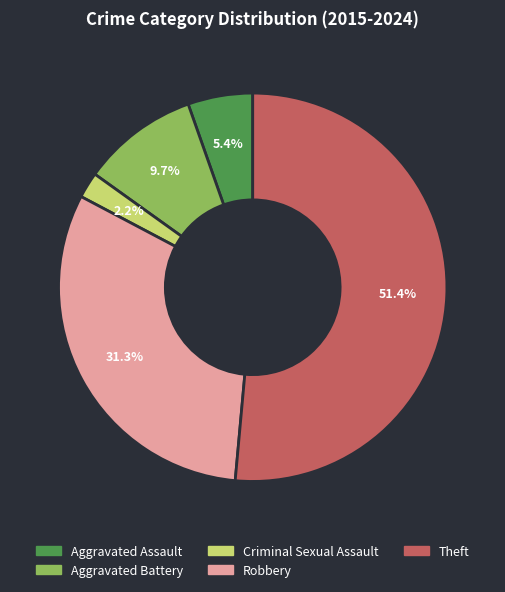

Is there a majority slice in this chart?

Yes